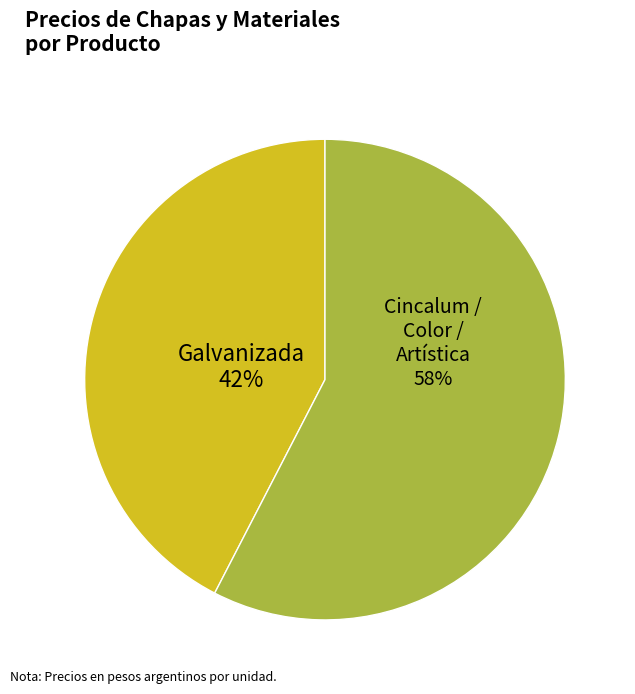

The Cincalum / Color / Artística slice represents 58% of the pie. True or false?

True